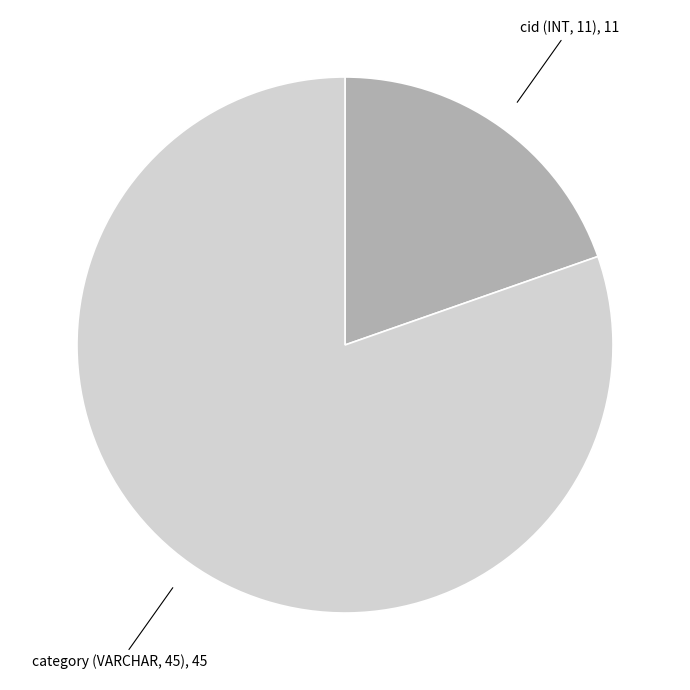

Is the sum of category (VARCHAR, 45) and cid (INT, 11) greater than half?

Yes